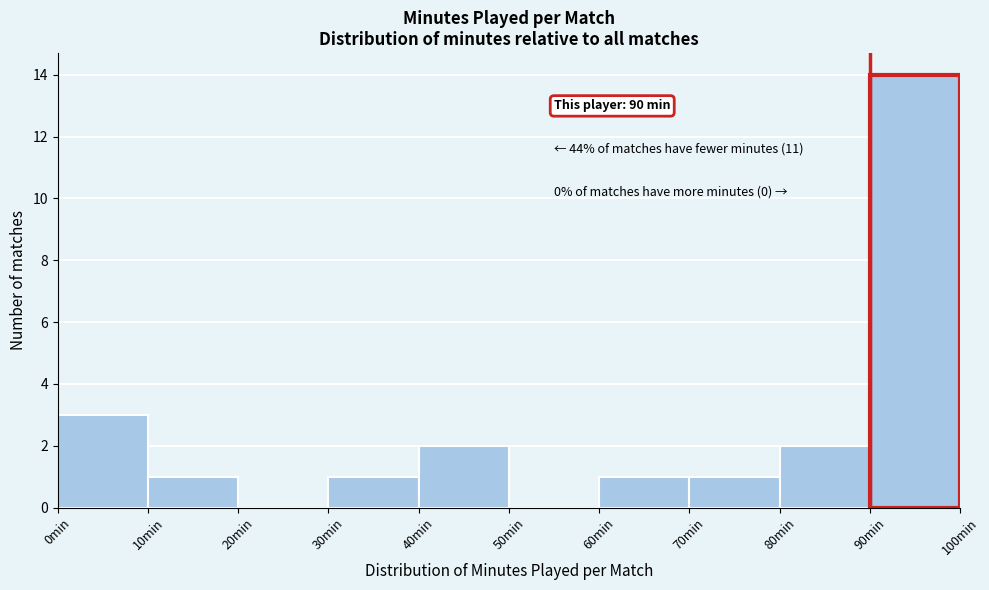

Over which range of the x-axis is the bar tallest?

90 to 100